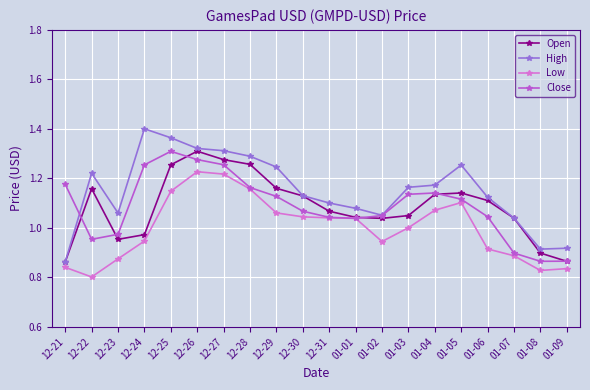

What is the label of the 6th point from the right?

01-04